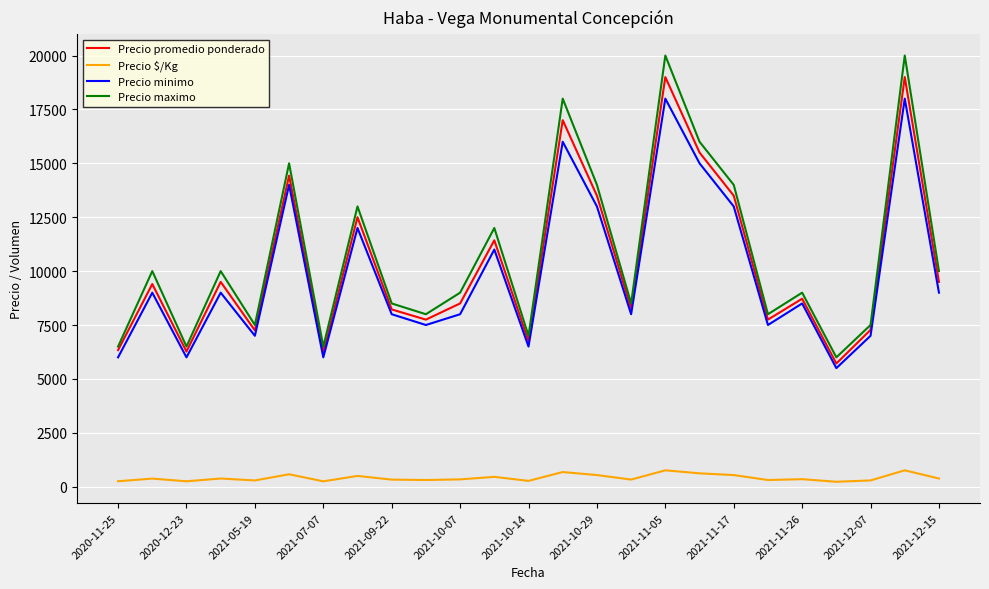

Which series has the widest spread of values?

Precio maximo